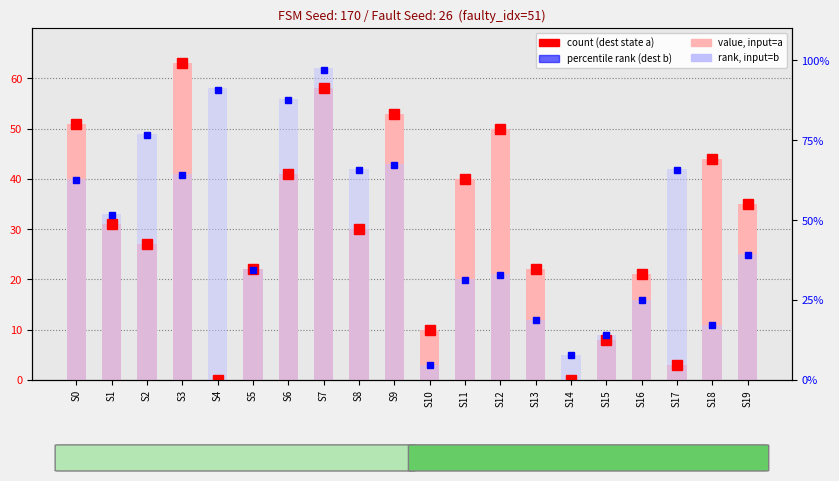

True or false: dest state (input=b) has a value of 22.0 at S5.

True